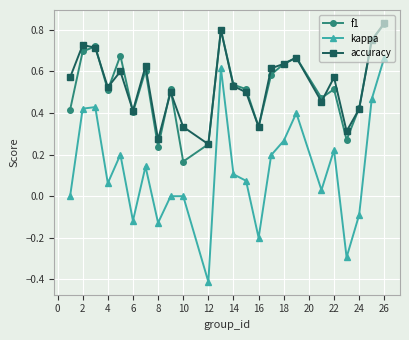

True or false: accuracy has more than 0 points higher than both neighbors.

True